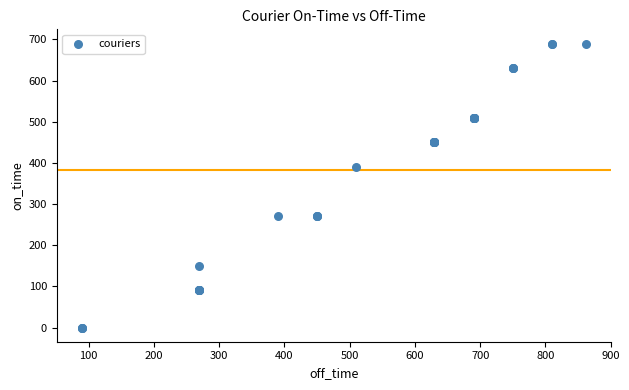

What Y value in the scatter plot is closest to 345?

390